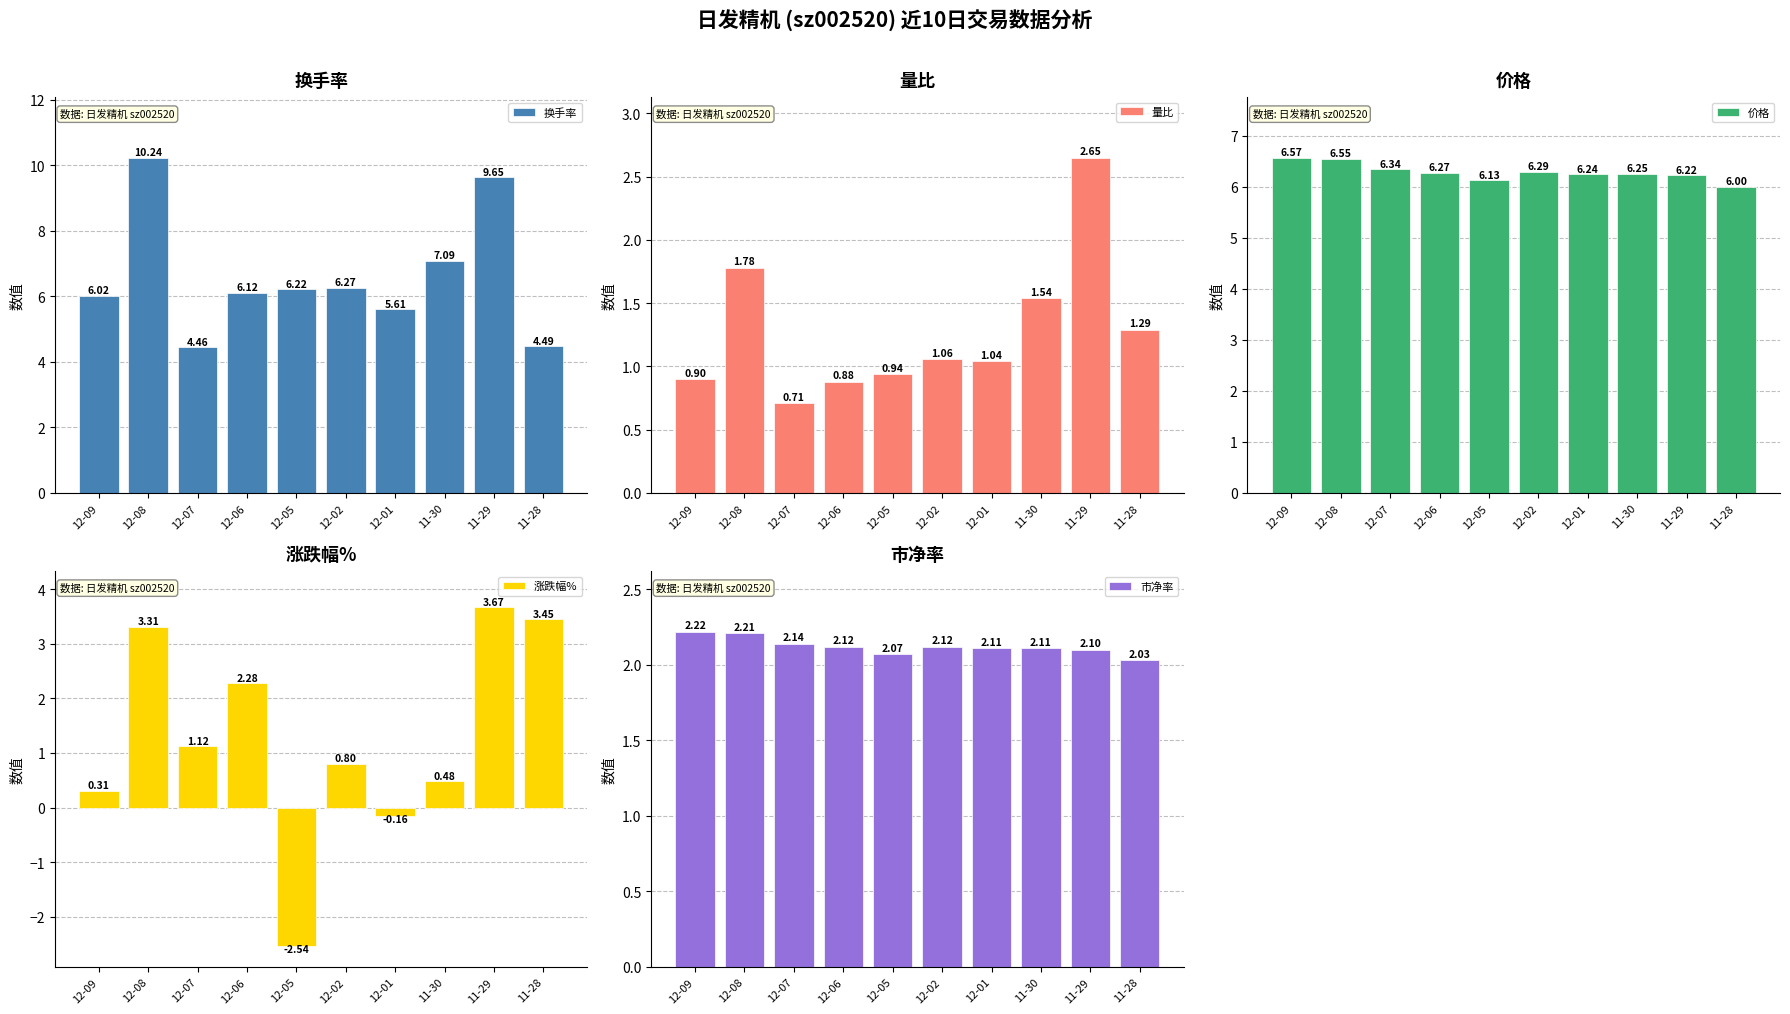

Which series has the largest total across all categories?

换手率